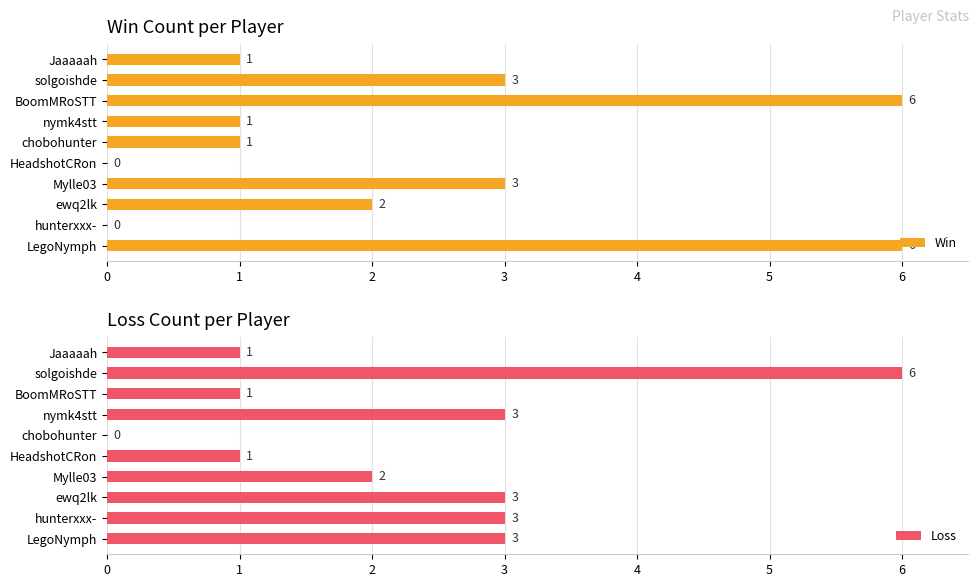

How many bars are there in each group?

2